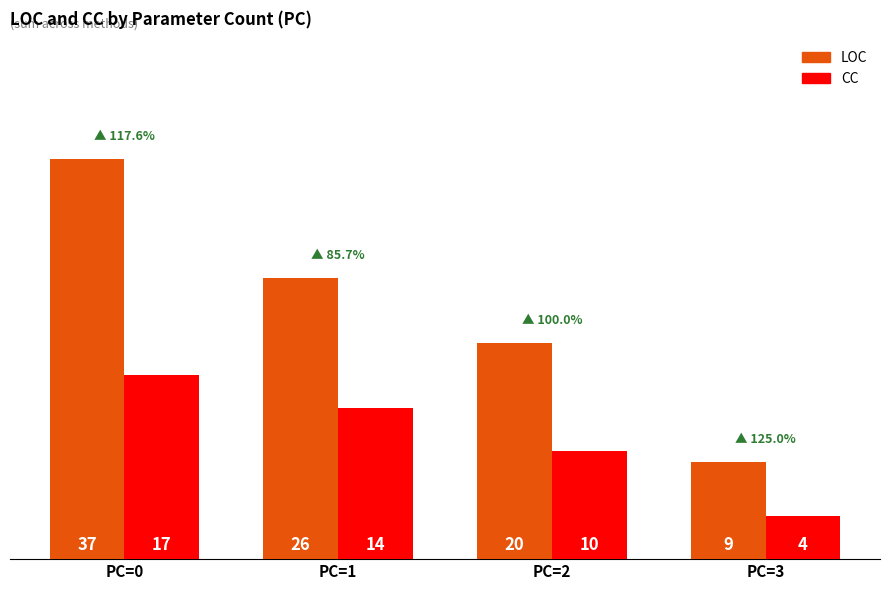

What is the sum of the LOC values at PC=3 and PC=2?

29